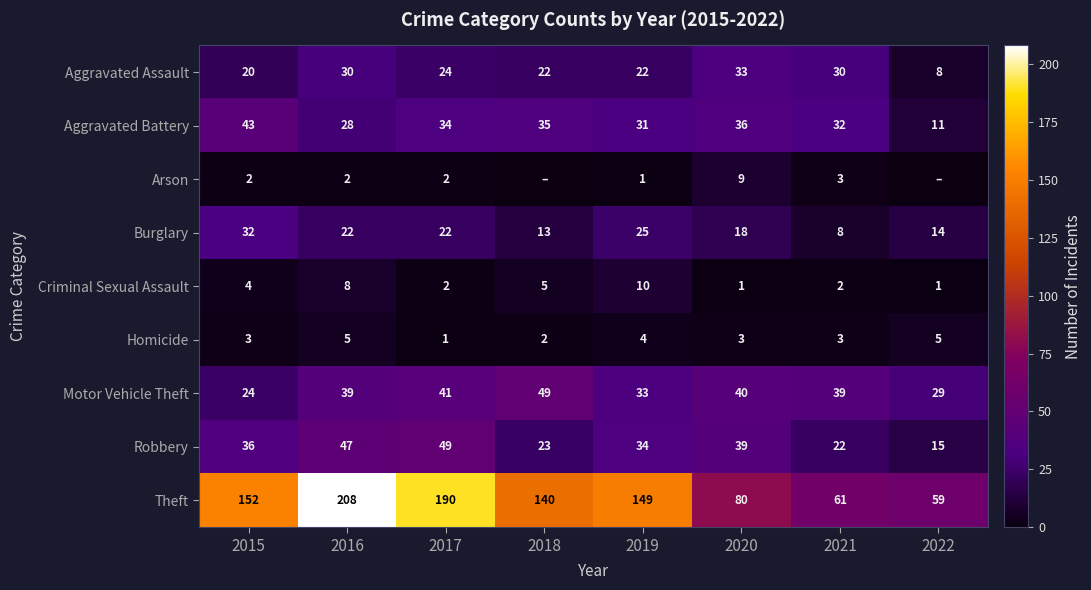

Is it true that Robbery equals 69 at 2017?

False